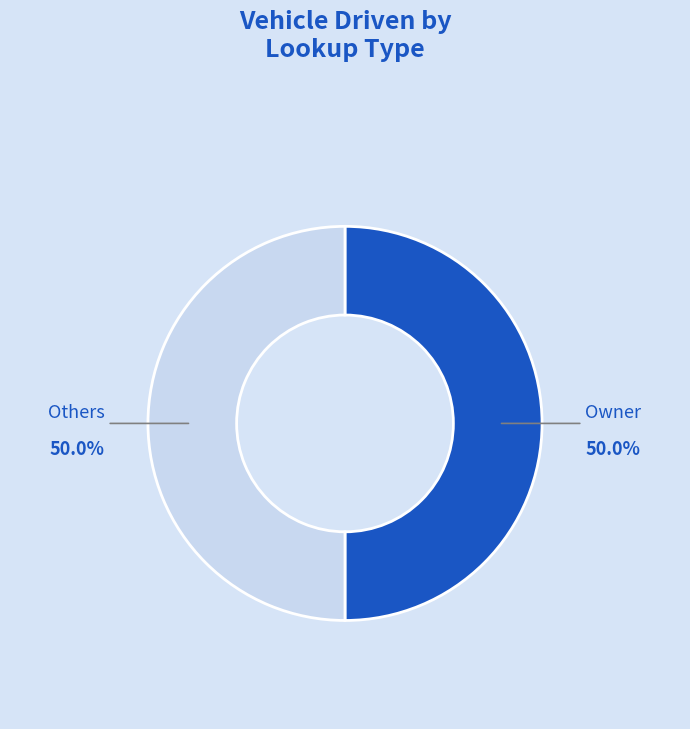

Approximately how many times larger is the value at Owner compared to Others?

1.0